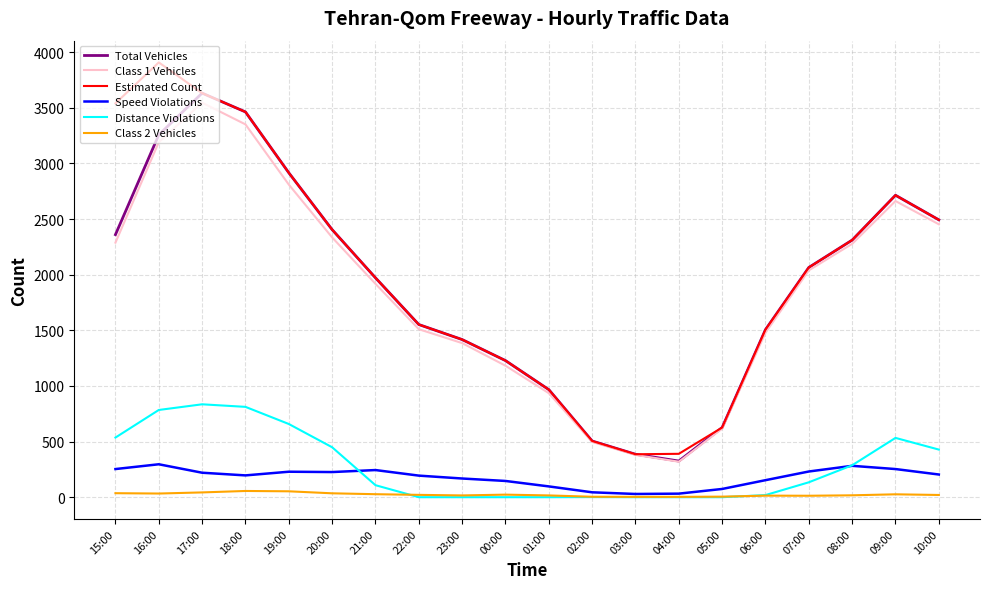

Is this an area chart (filled region under the line)?

No